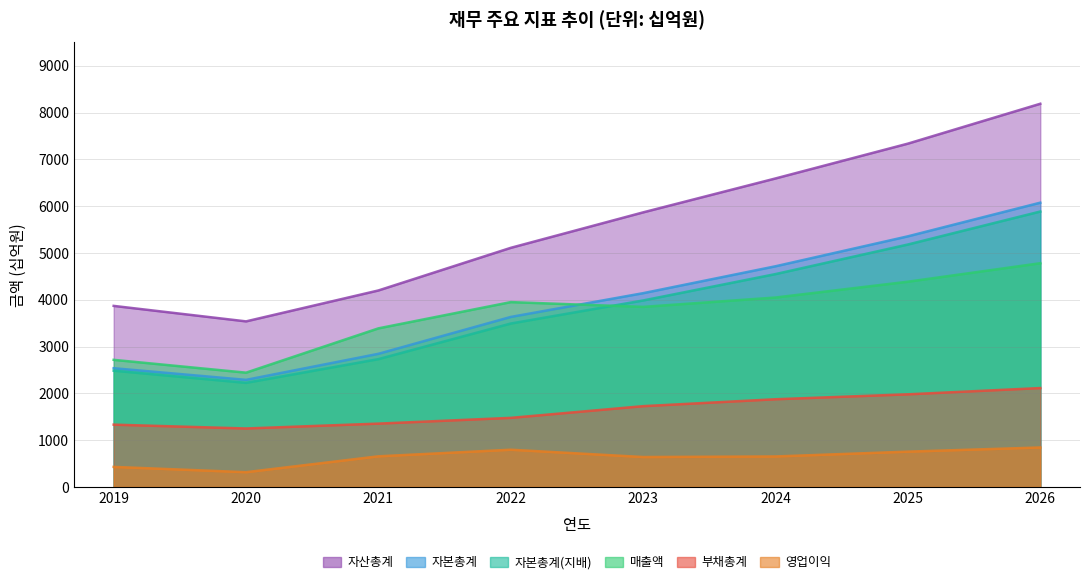

At 2026, list the series in order from smallest to largest.

영업이익, 부채총계, 매출액, 자본총계(지배), 자본총계, 자산총계